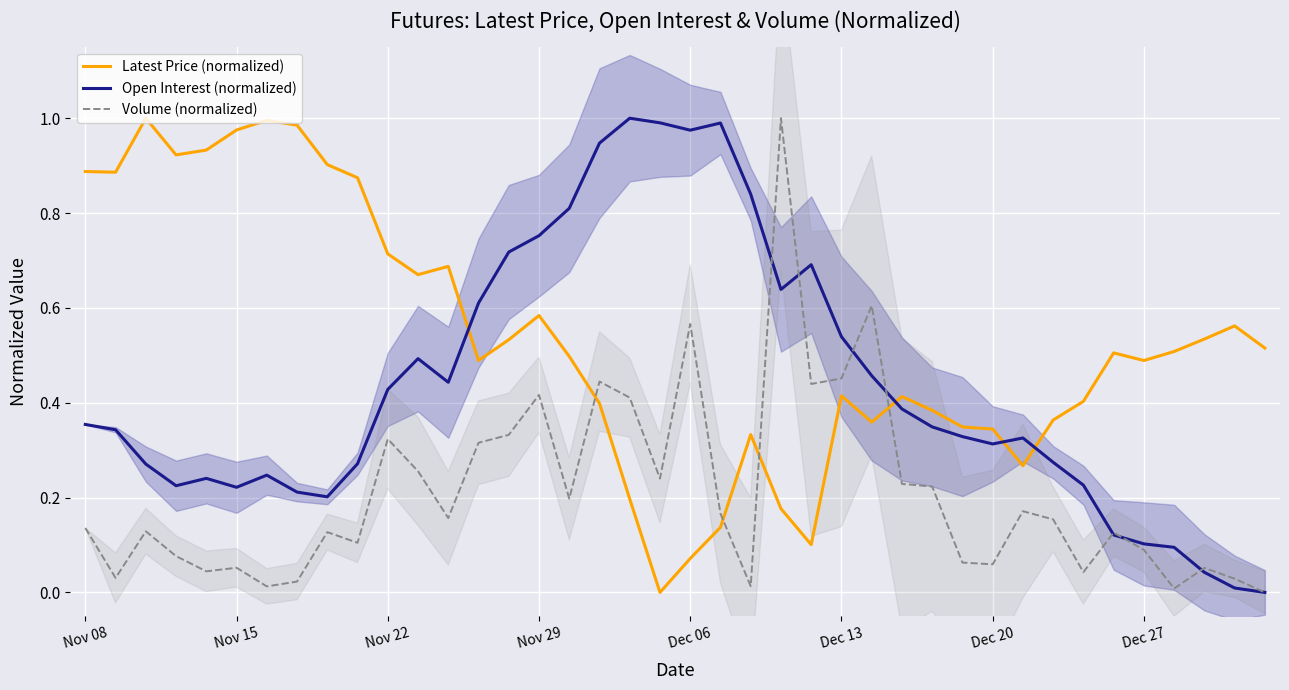

Is this an area chart (filled region under the line)?

No